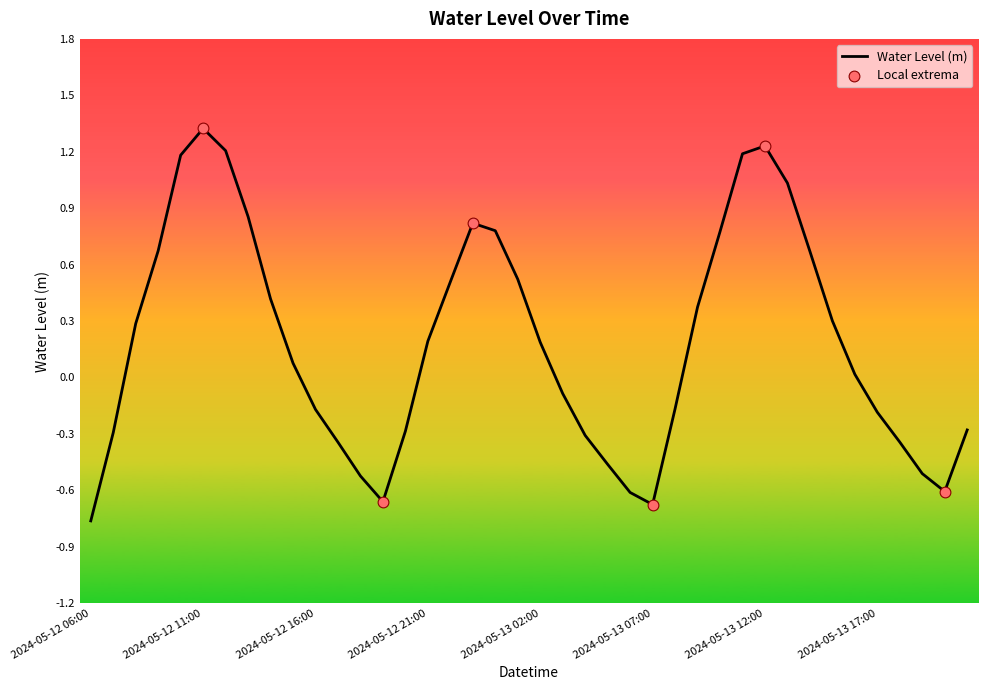

What is the maximum value shown in the chart?

1.3